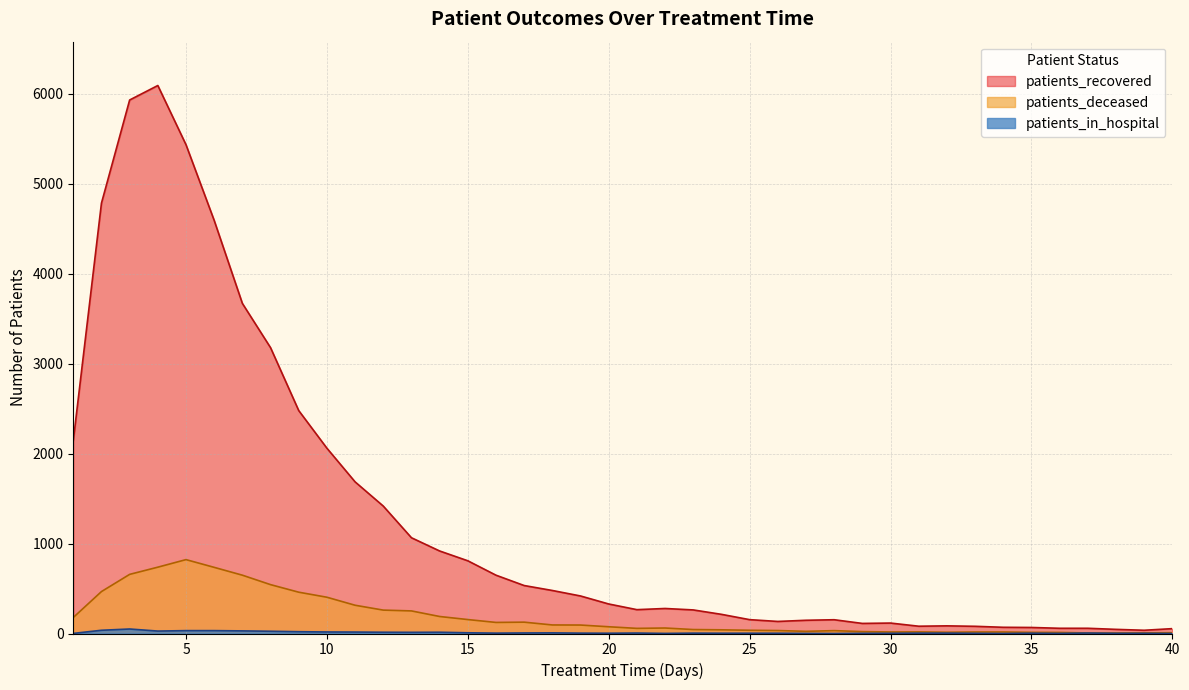

The value of patients_in_hospital at 39 is 3. True or false?

False